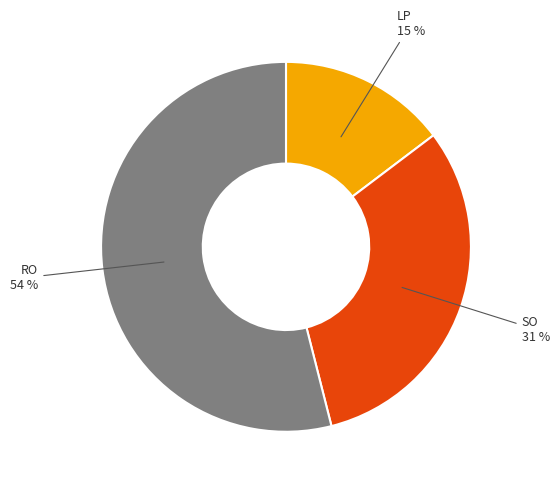

Count the number of slices in the pie.

3